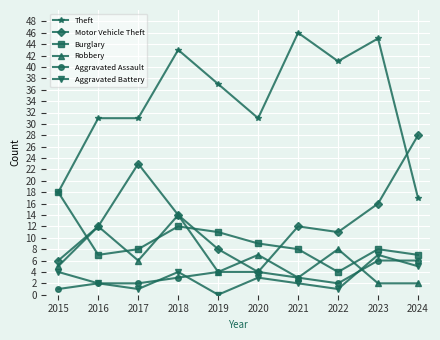

Reading left to right, list all the values displayed in this chart.

Theft: 2015=18	2016=31	2017=31	2018=43	2019=37	2020=31	2021=46	2022=41	2023=45	2024=17
Motor Vehicle Theft: 2015=6	2016=12	2017=23	2018=14	2019=8	2020=4	2021=12	2022=11	2023=16	2024=28
Burglary: 2015=18	2016=7	2017=8	2018=12	2019=11	2020=9	2021=8	2022=4	2023=8	2024=7
Robbery: 2015=5	2016=12	2017=6	2018=14	2019=4	2020=7	2021=3	2022=8	2023=2	2024=2
Aggravated Assault: 2015=1	2016=2	2017=2	2018=3	2019=4	2020=4	2021=3	2022=2	2023=6	2024=6
Aggravated Battery: 2015=4	2016=2	2017=1	2018=4	2019=0	2020=3	2021=2	2022=1	2023=7	2024=5